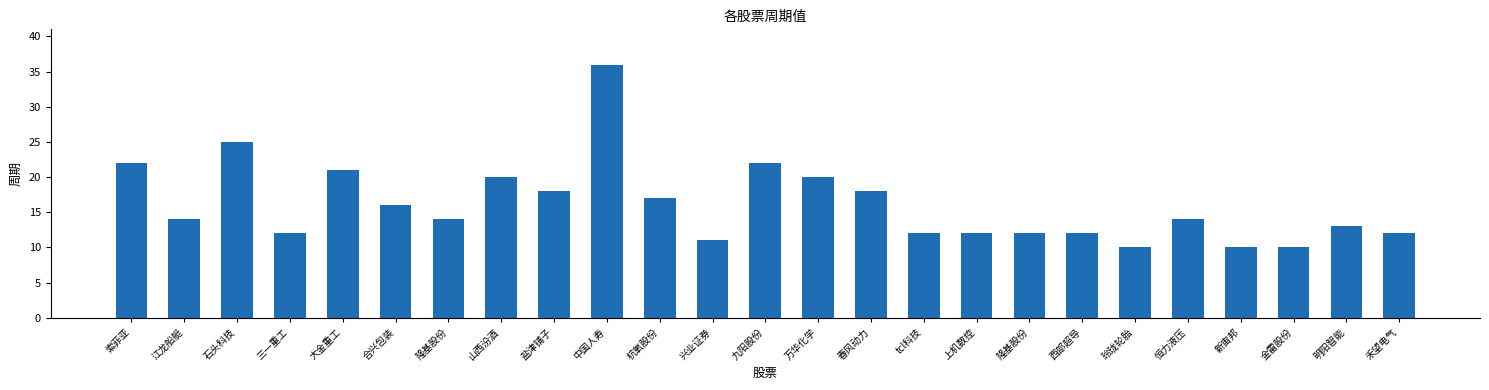

What is the value of the 25th bar from the left?

12